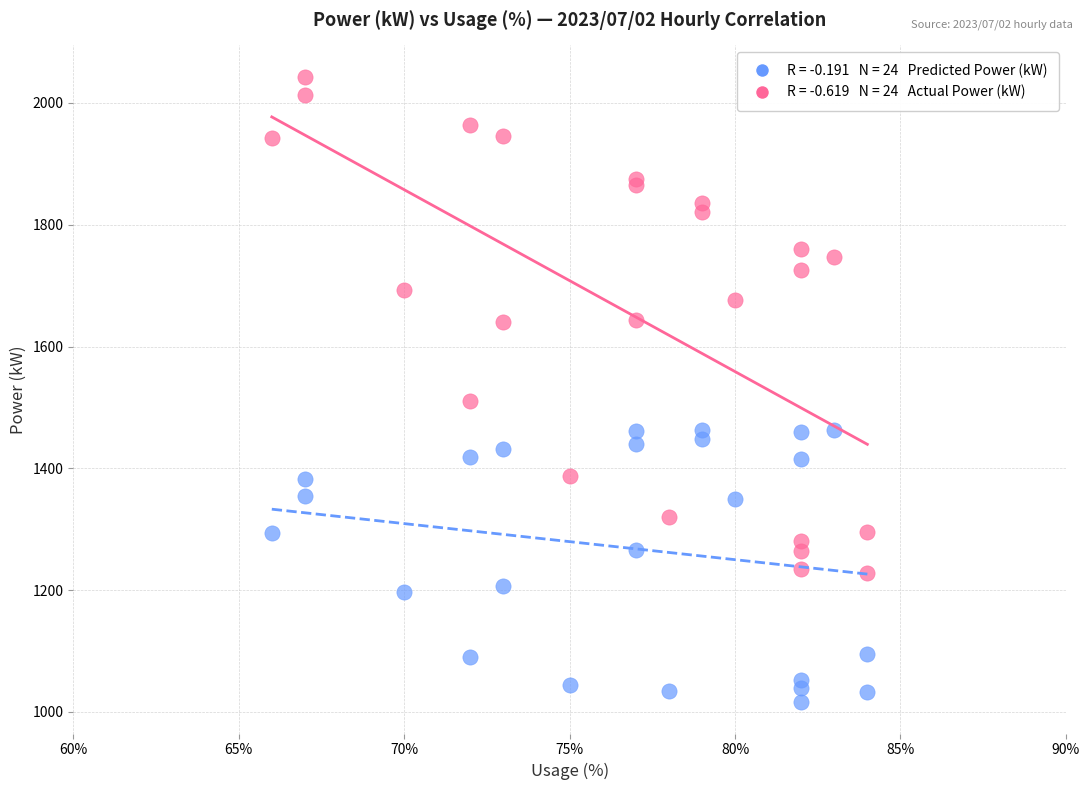

Across all series, what Y value is closest to 1529?

1511